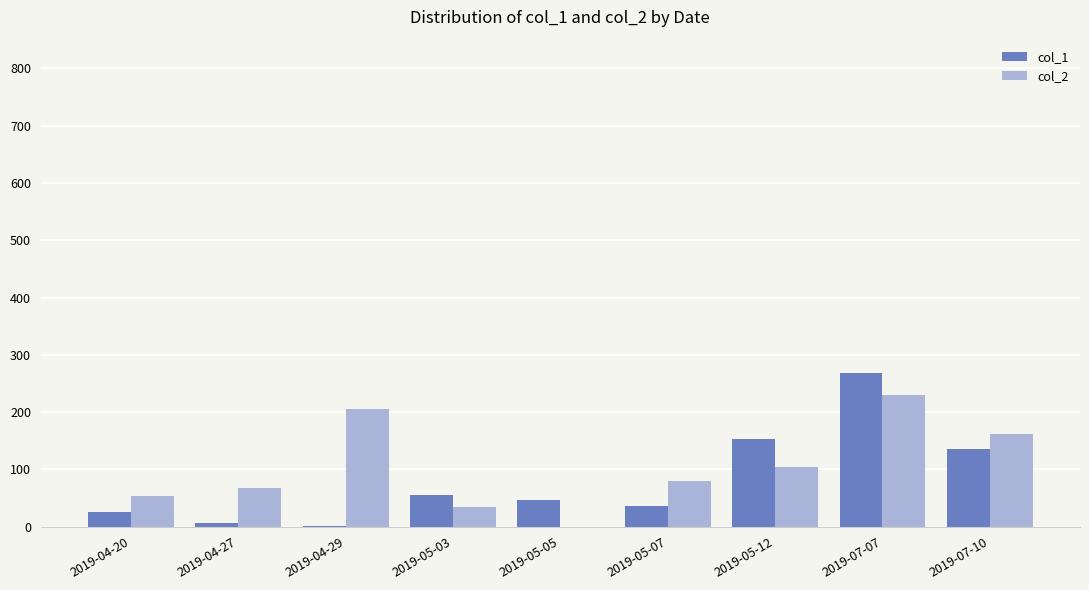

Between 2019-05-07 and 2019-05-12, which series saw the biggest shift?

col_1